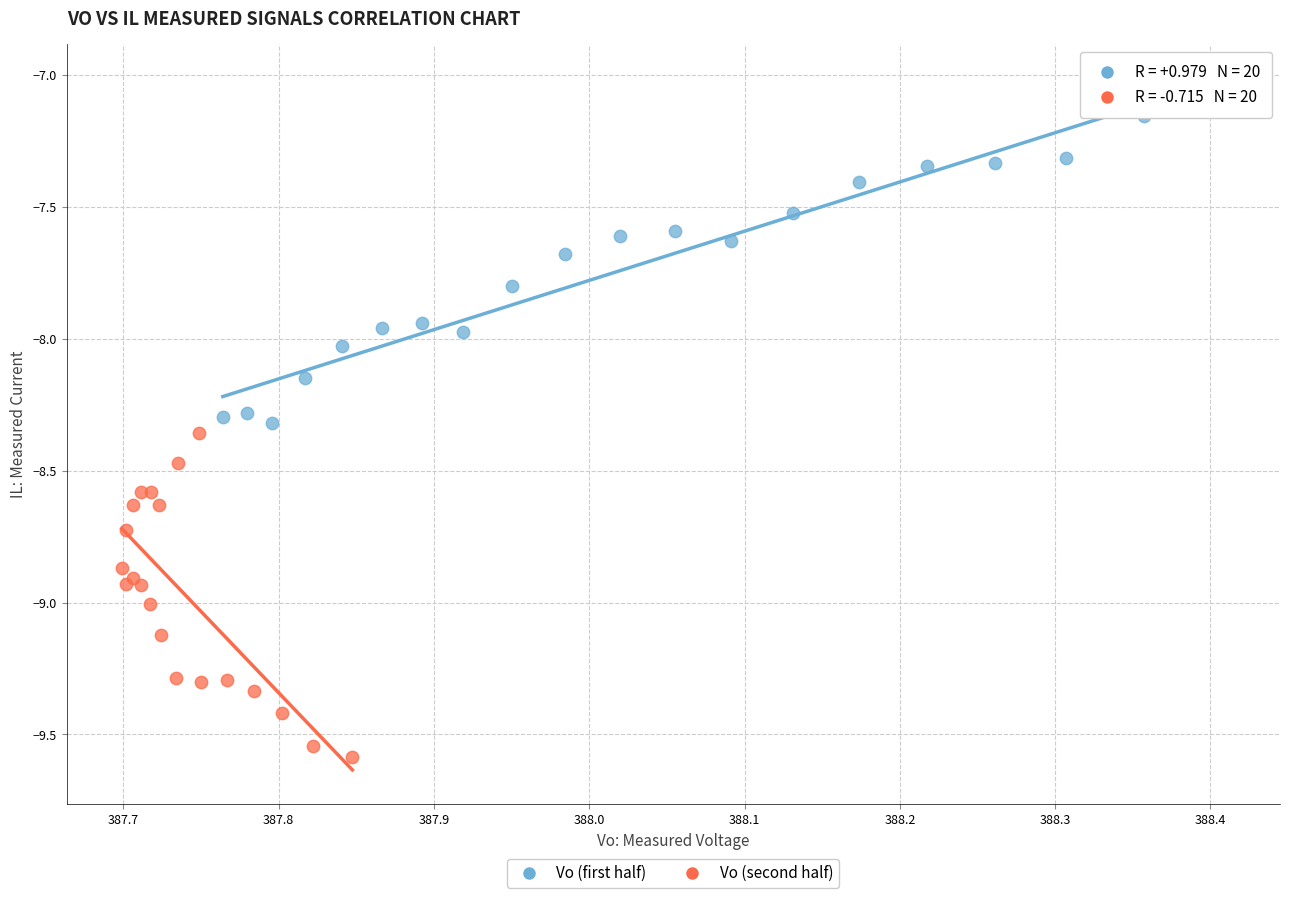

Which series reaches the maximum Y coordinate?

Vo (first half)